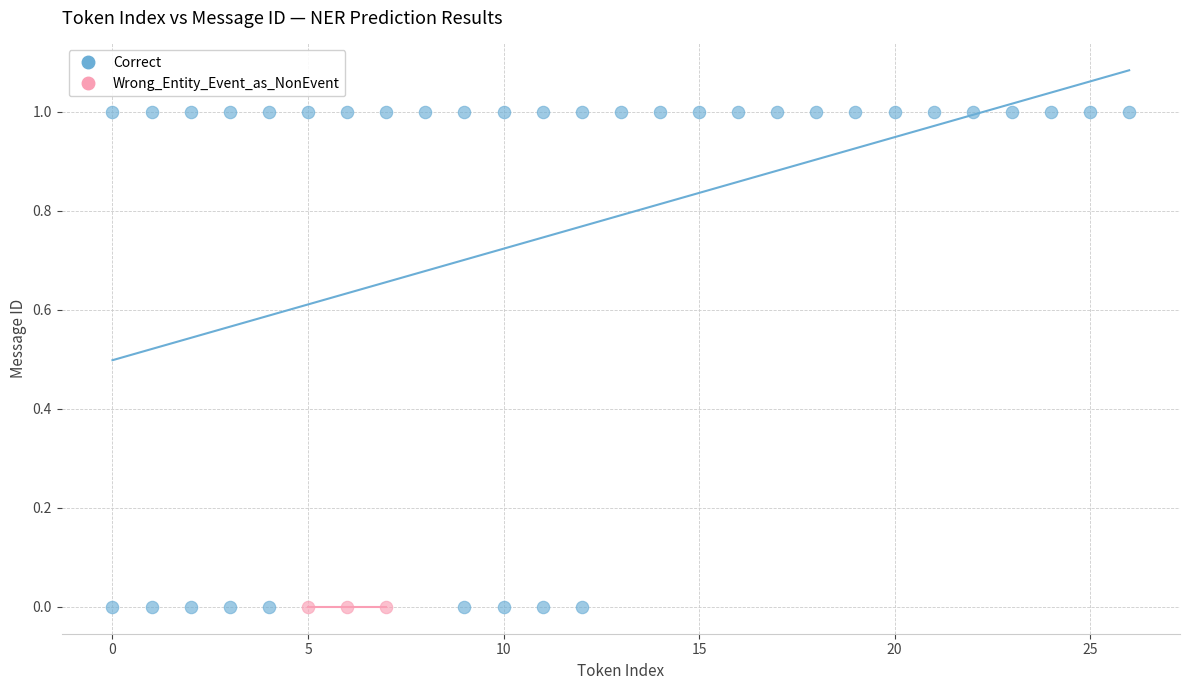

Which series reaches the maximum Y coordinate?

Correct